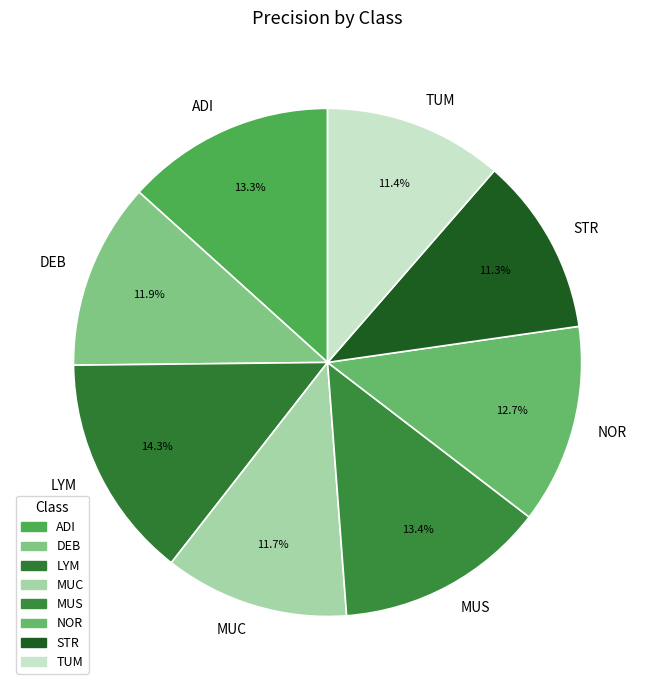

Which has a higher value, LYM or STR?

LYM